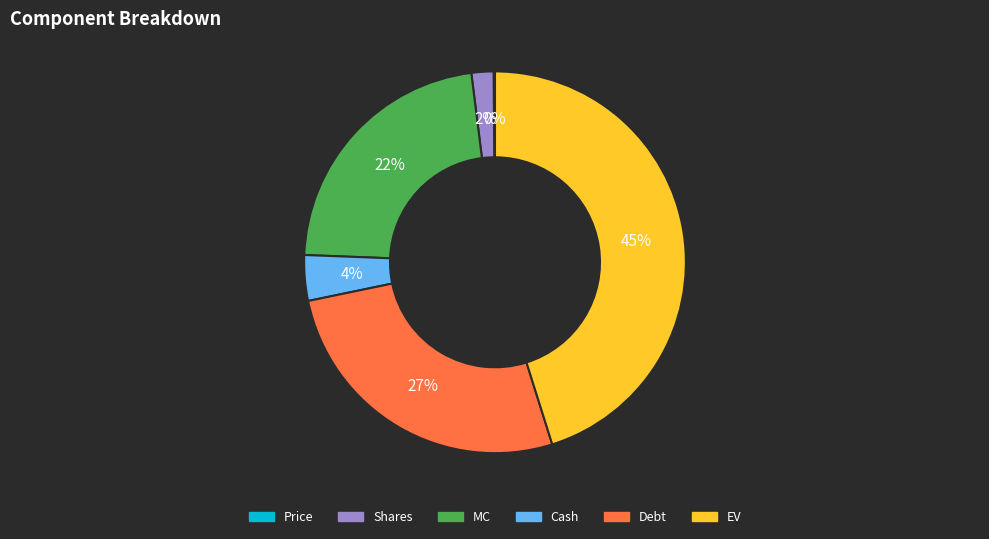

To the nearest percent, what is the average slice percentage?

17%